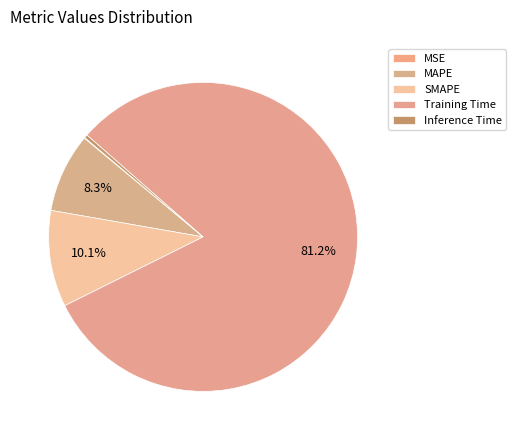

What is the majority slice?

Training Time